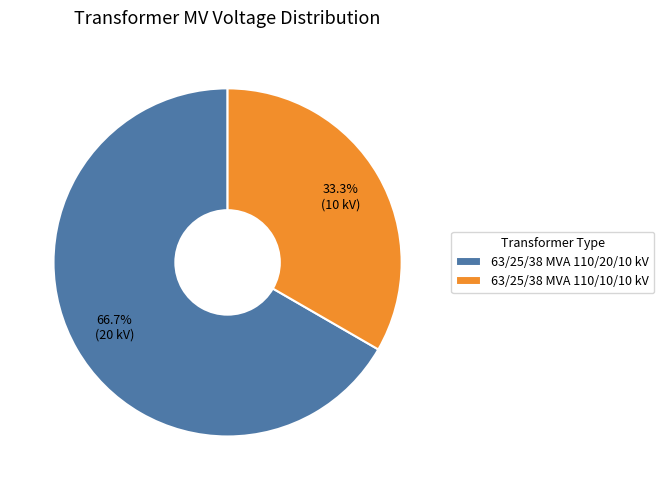

Which has a higher value, 63/25/38 MVA 110/10/10 kV or 63/25/38 MVA 110/20/10 kV?

63/25/38 MVA 110/20/10 kV